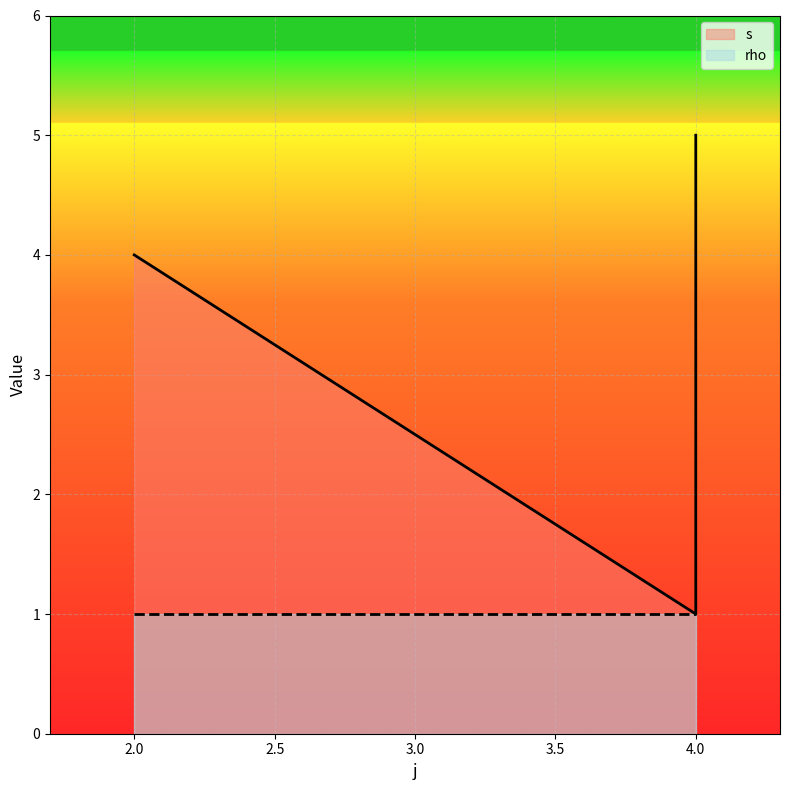

What is the sum of all values?

13